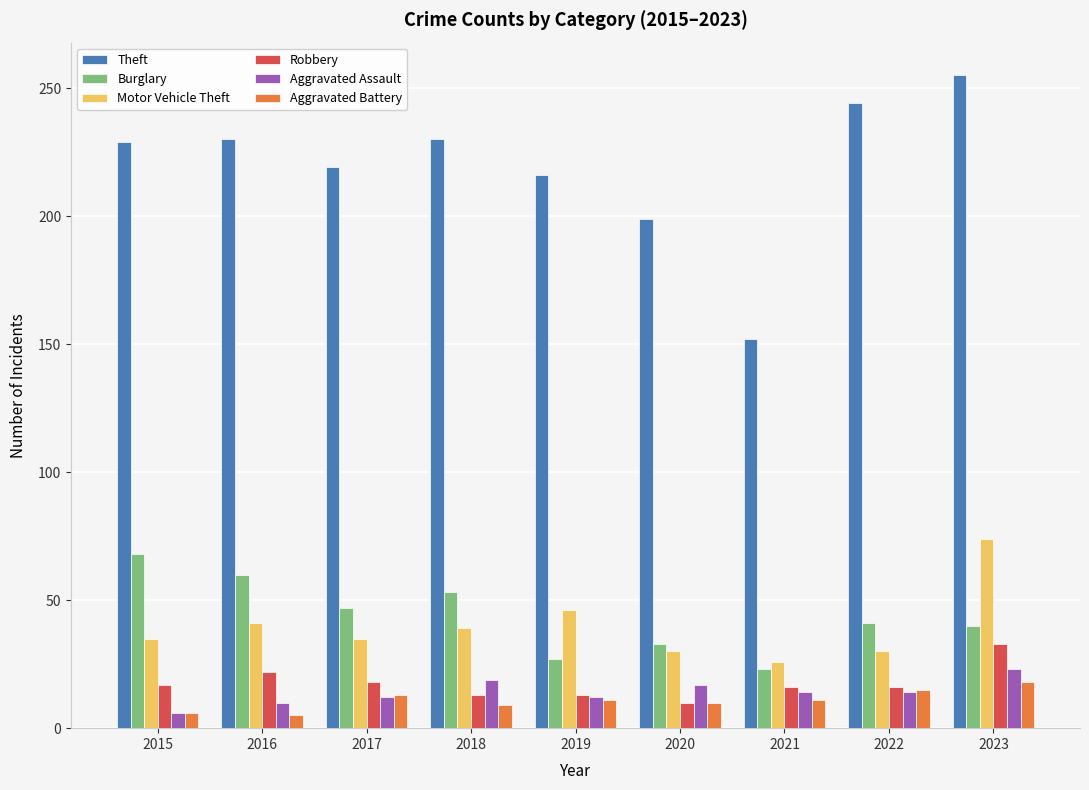

Does the chart contain stacked bars?

No